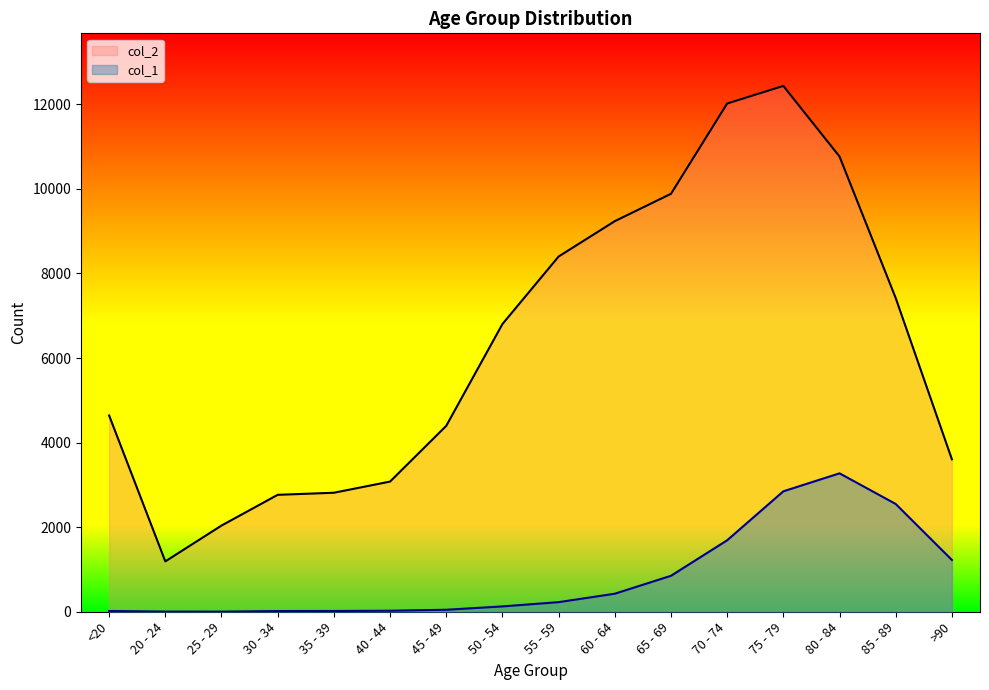

At which label does col_1 reach its peak?

80 - 84